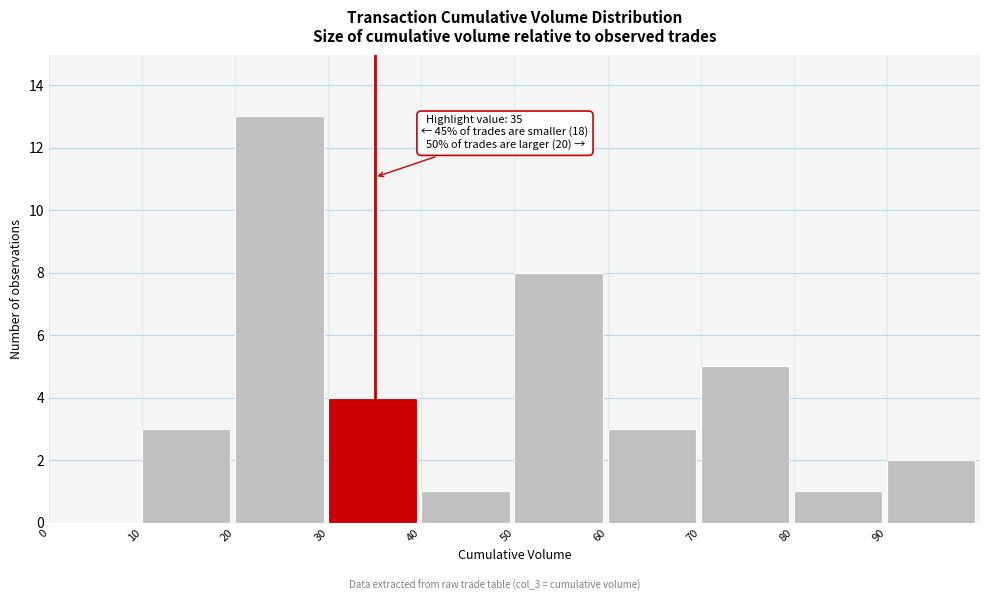

Over which range of the x-axis is the bar tallest?

20 to 30